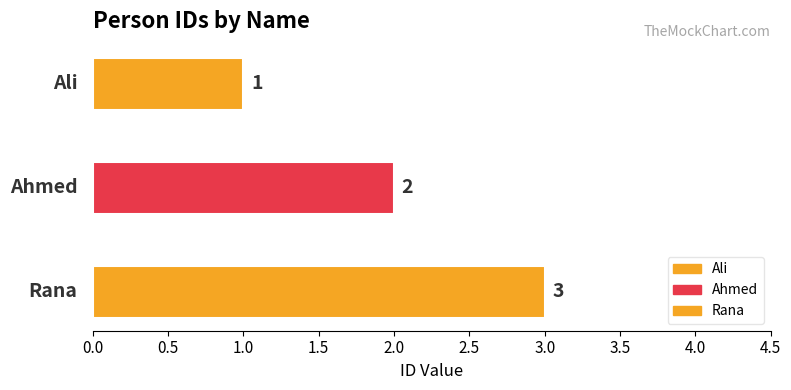

Which label corresponds to the smallest value in the chart?

Ali